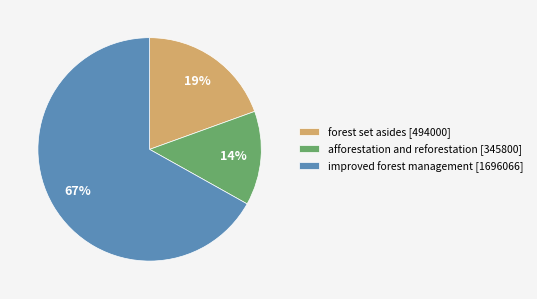

Which category has the smallest portion of the pie?

afforestation and reforestation